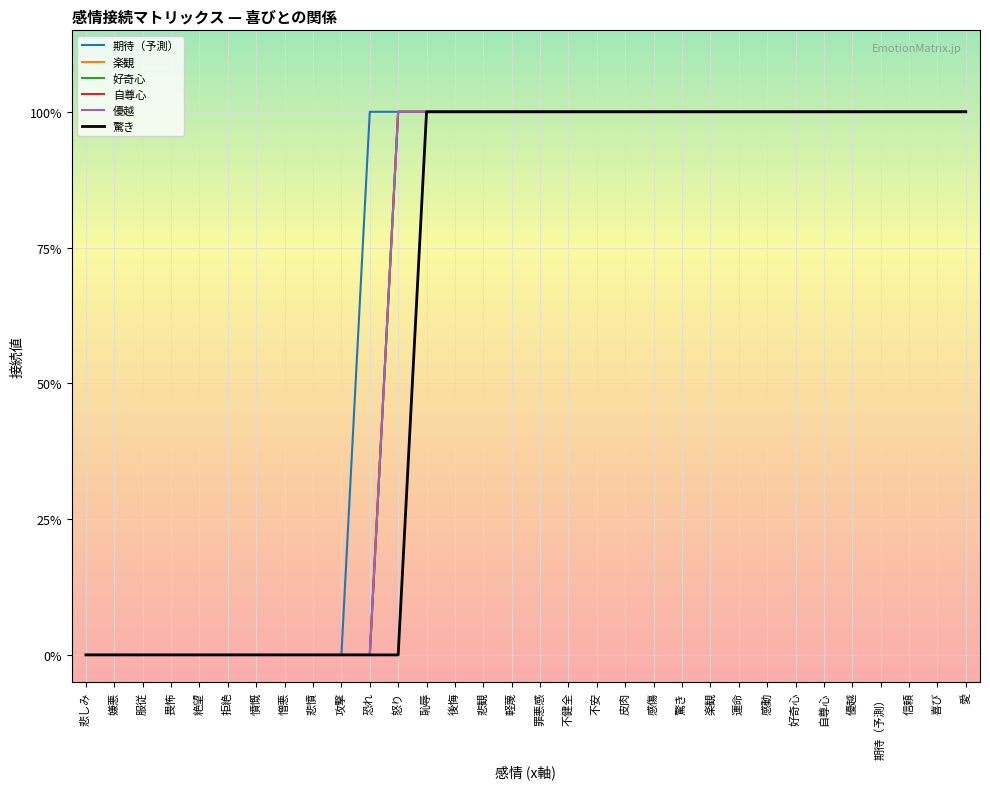

Is this an area chart (filled region under the line)?

No